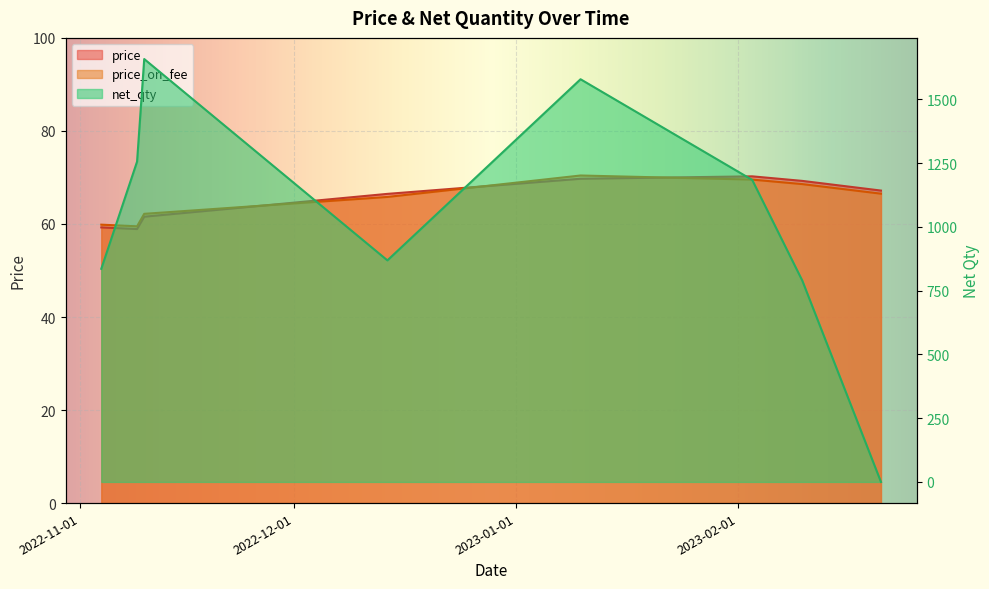

At which category does price_on_fee reach its first local valley?

2022-11-09